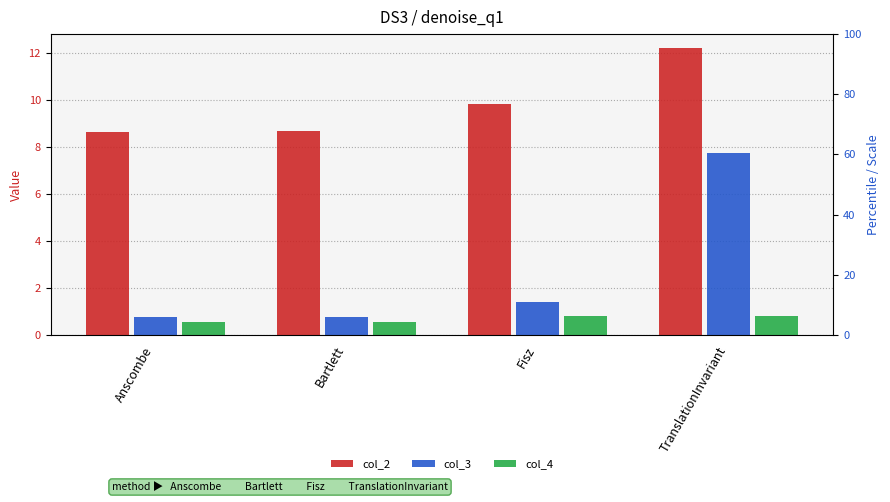

At which category does the chart reach its minimum across all series?

Bartlett